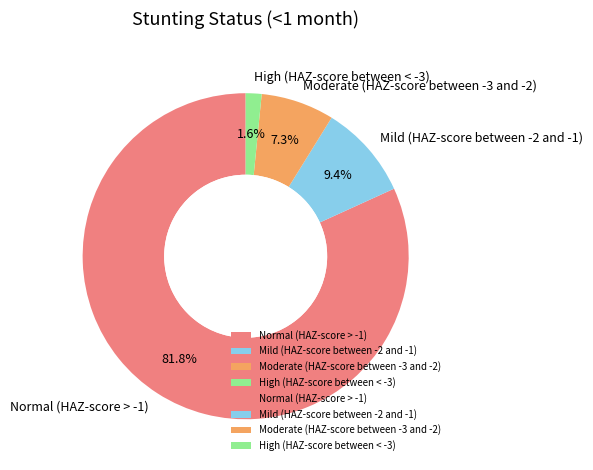

Is Normal (HAZ-score > -1) the majority of the pie?

Yes